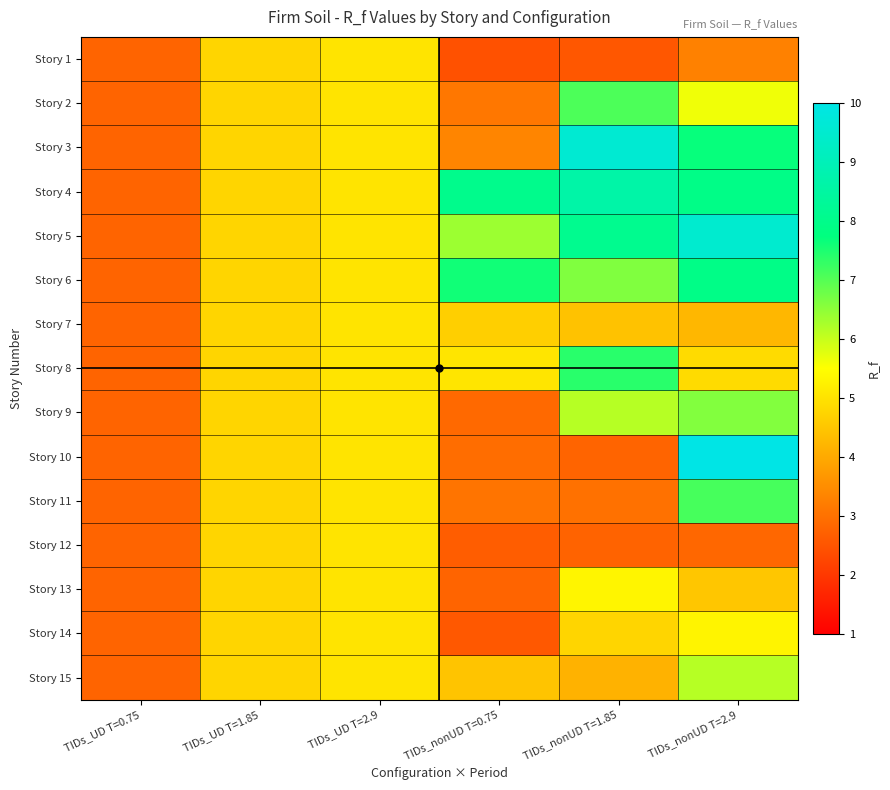

Between TIDs_nonUD T=1.85 and TIDs_nonUD T=0.75, which is larger?

TIDs_nonUD T=1.85